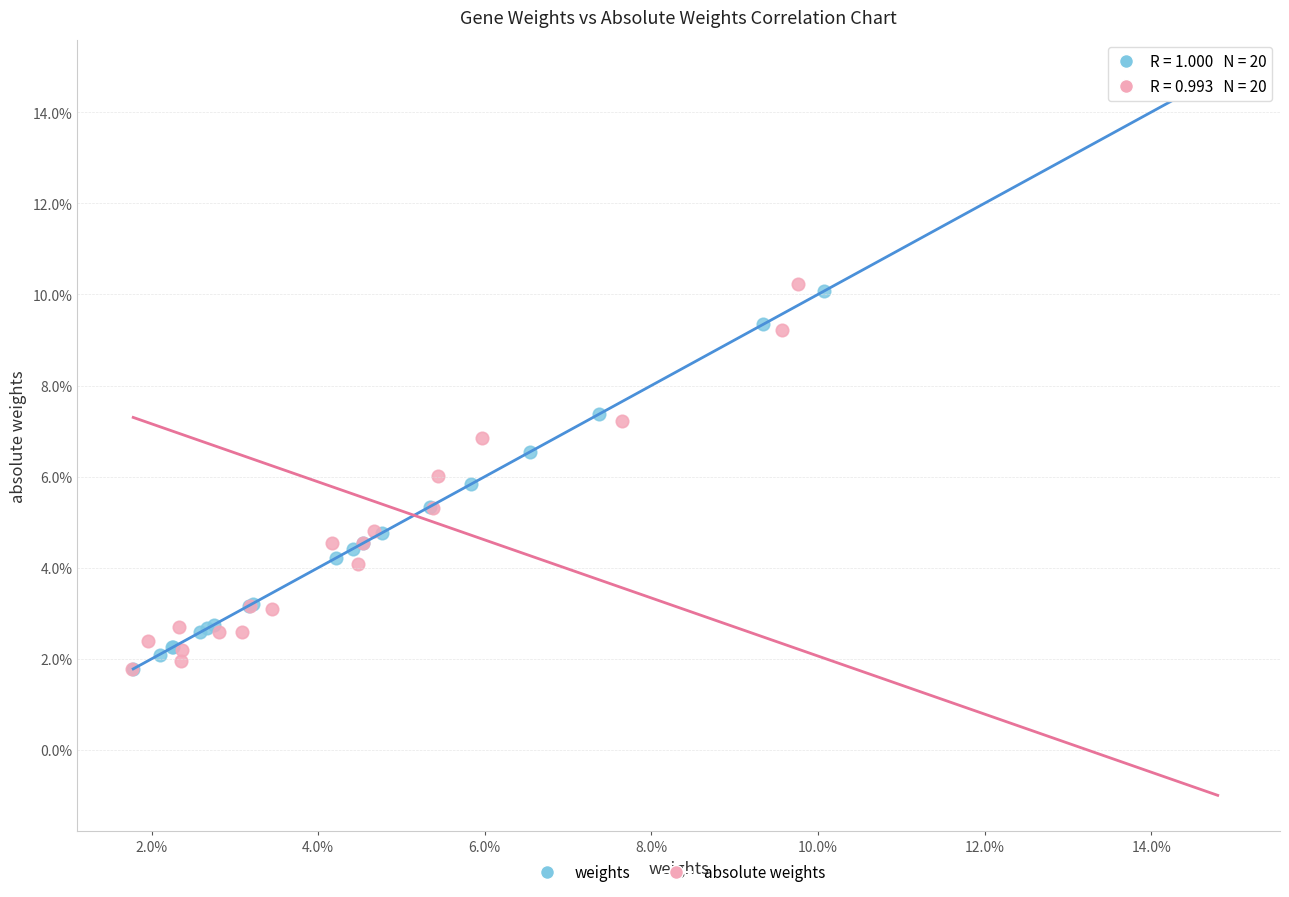

What are all the series names shown in the legend?

weights, absolute weights